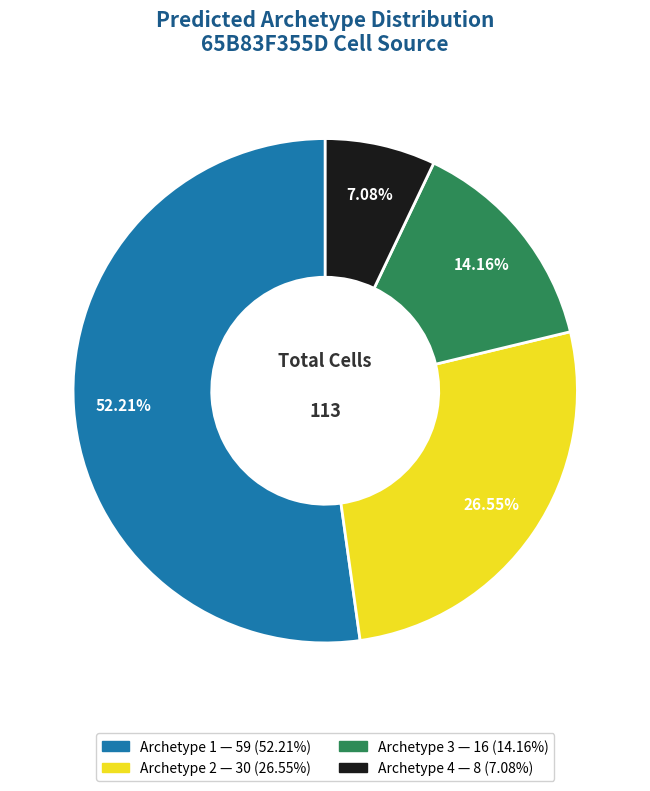

True or false: Archetype 1 accounts for 52% of the total.

True